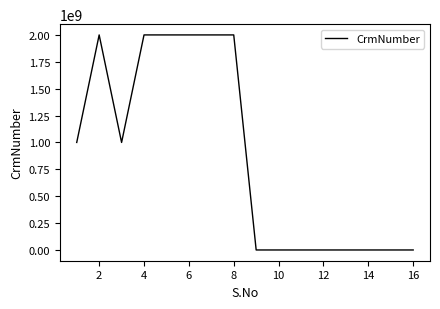

Reading left to right, extract all data points from this chart.

1000181722	2000470580	1000181722	2000470580	2000470580	2000470580	2000470580	2000470580	0	0	0	0	0	0	0	0